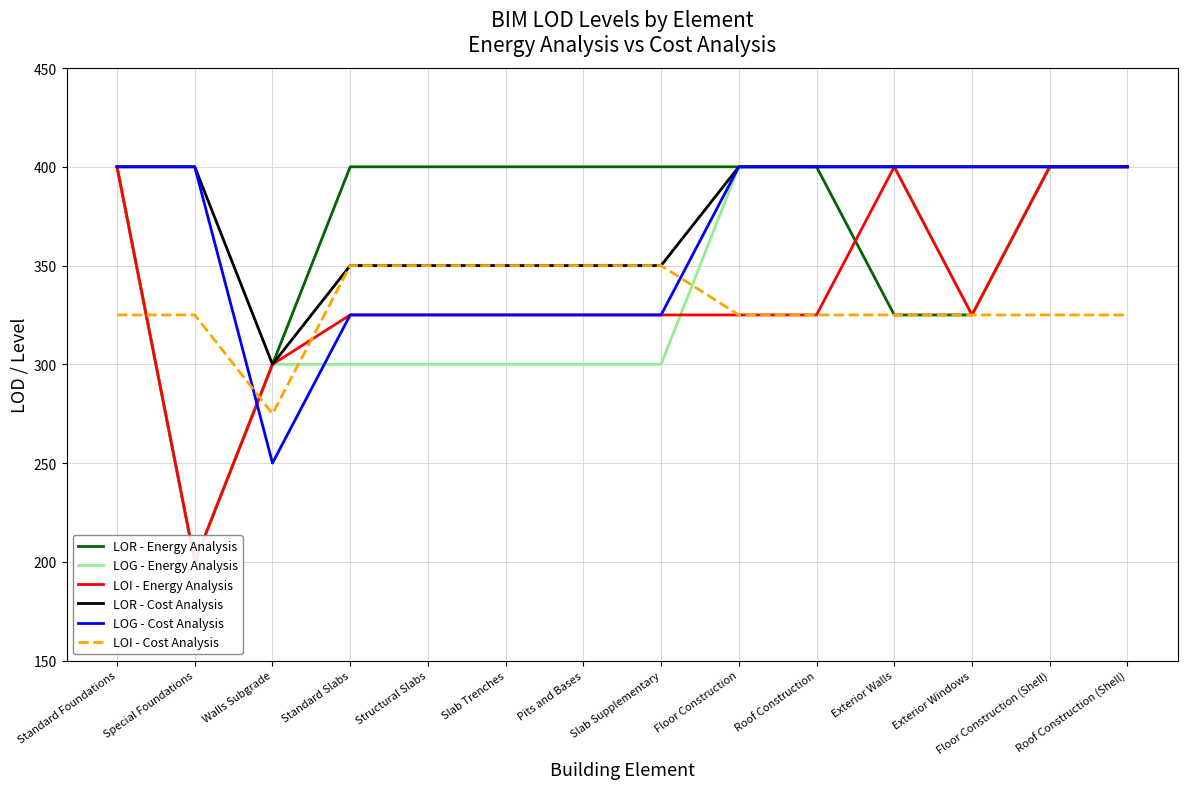

What is the value of the LOR - Cost Analysis point at the 2nd from the left?

400